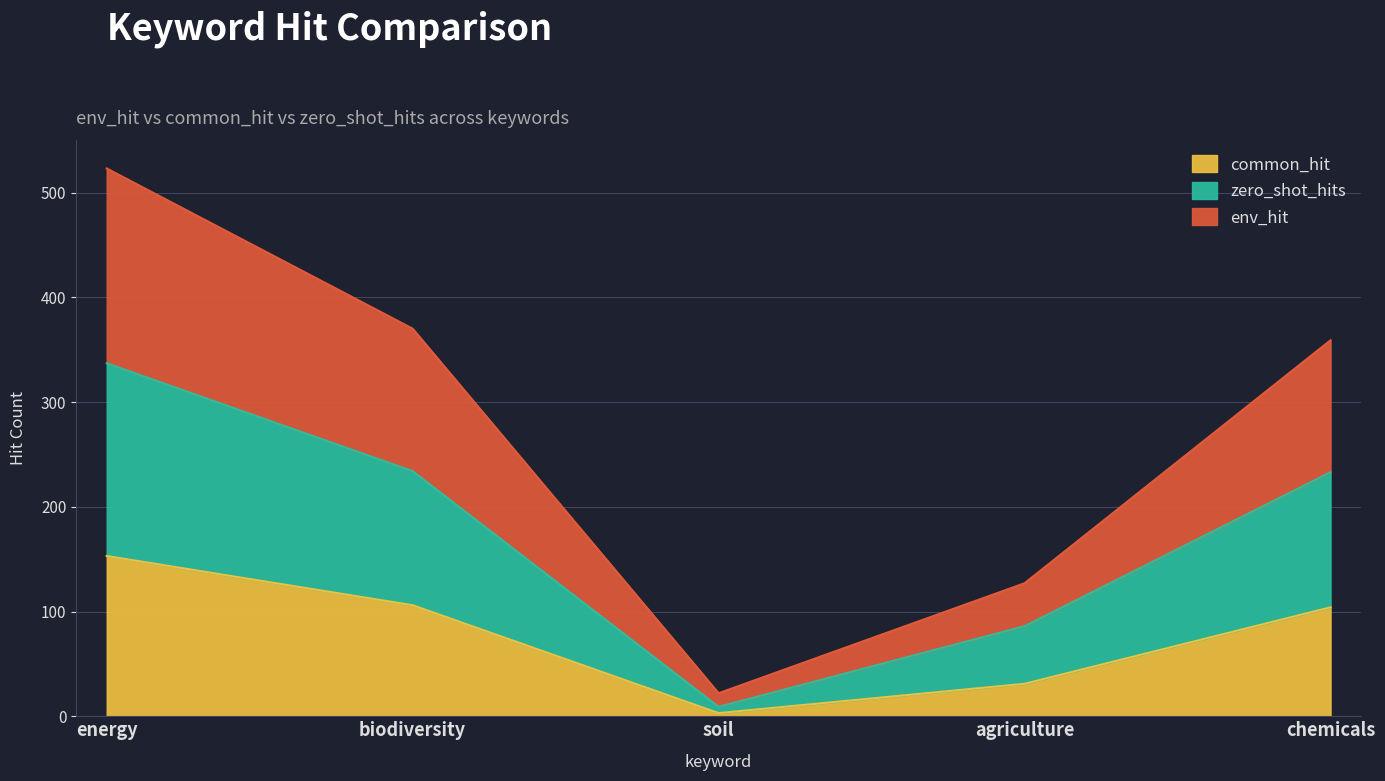

What is the label of the 1st point from the right?

chemicals